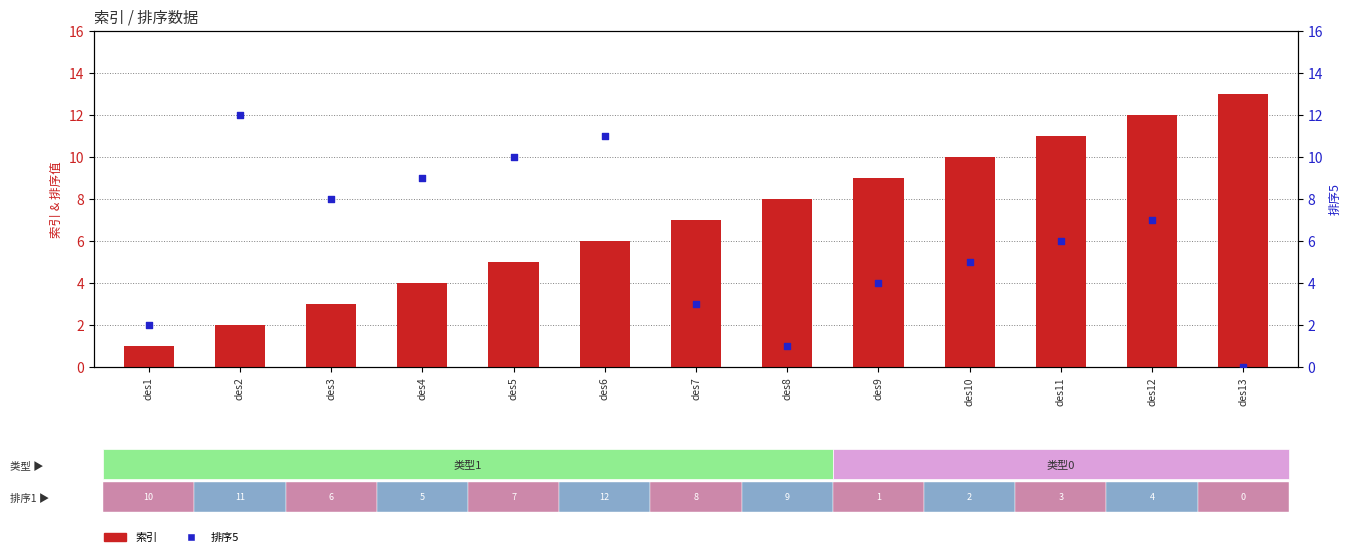

Which series contains the highest Y value?

索引